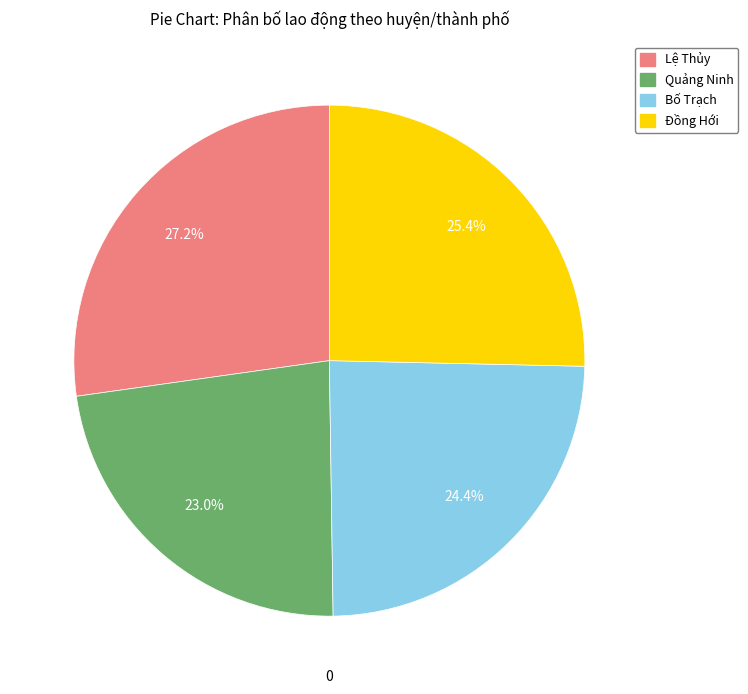

What percentage is the Đồng Hới slice, to the nearest percent?

25%